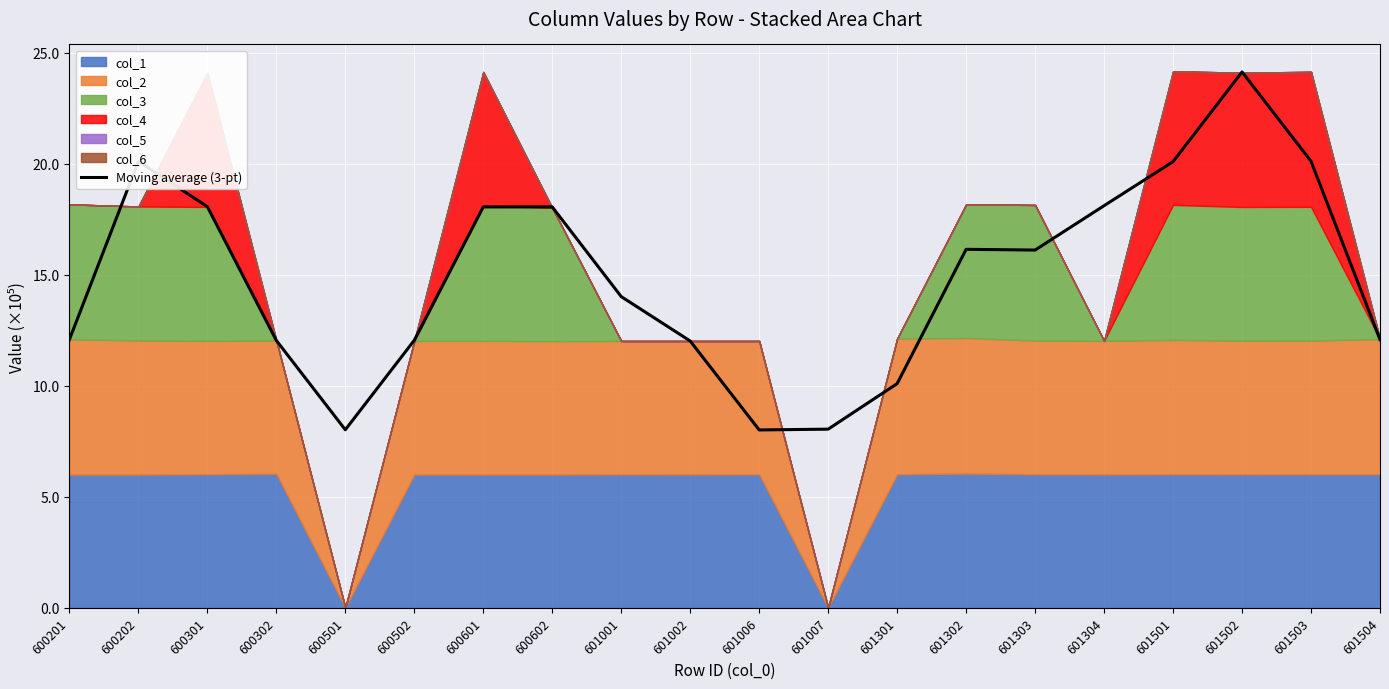

Reading right to left, list all the values displayed in this chart.

12.1	20.1	24.1	20.1	18.1	16.1	16.1	10.1	8.0	8.0	12.0	14.0	18.1	18.1	12.1	8.0	12.0	18.1	20.1	12.1